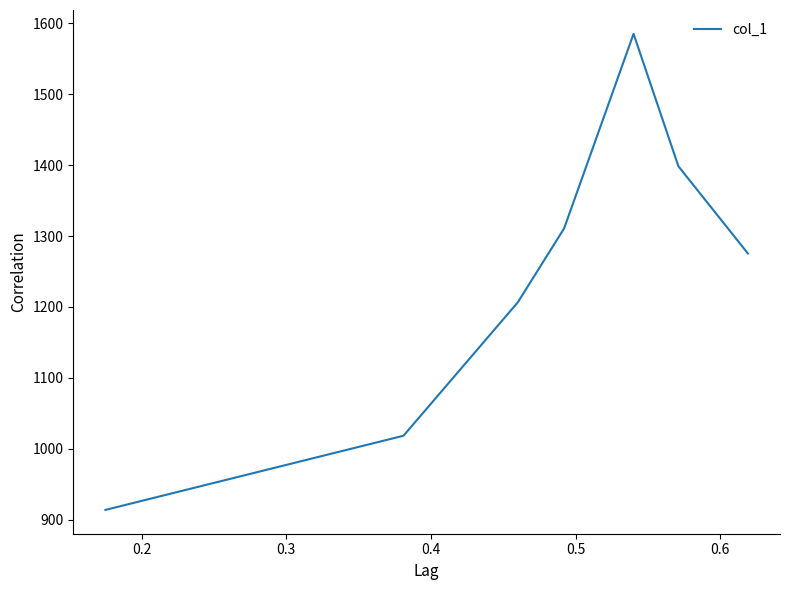

What is the difference between the maximum and minimum values?

671.3